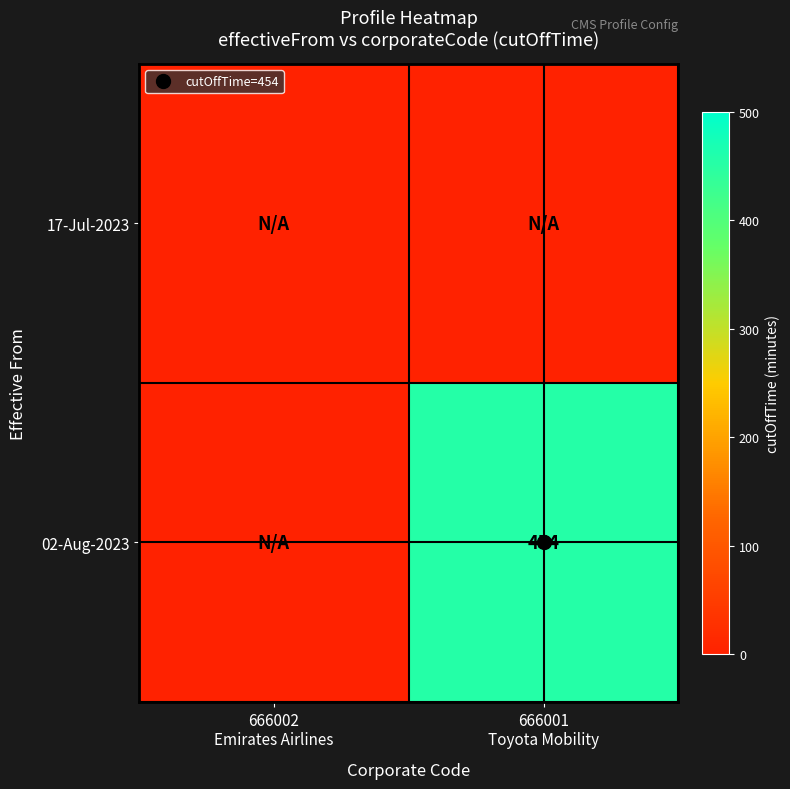

What is the average value of the 02-Aug-2023 series?

227